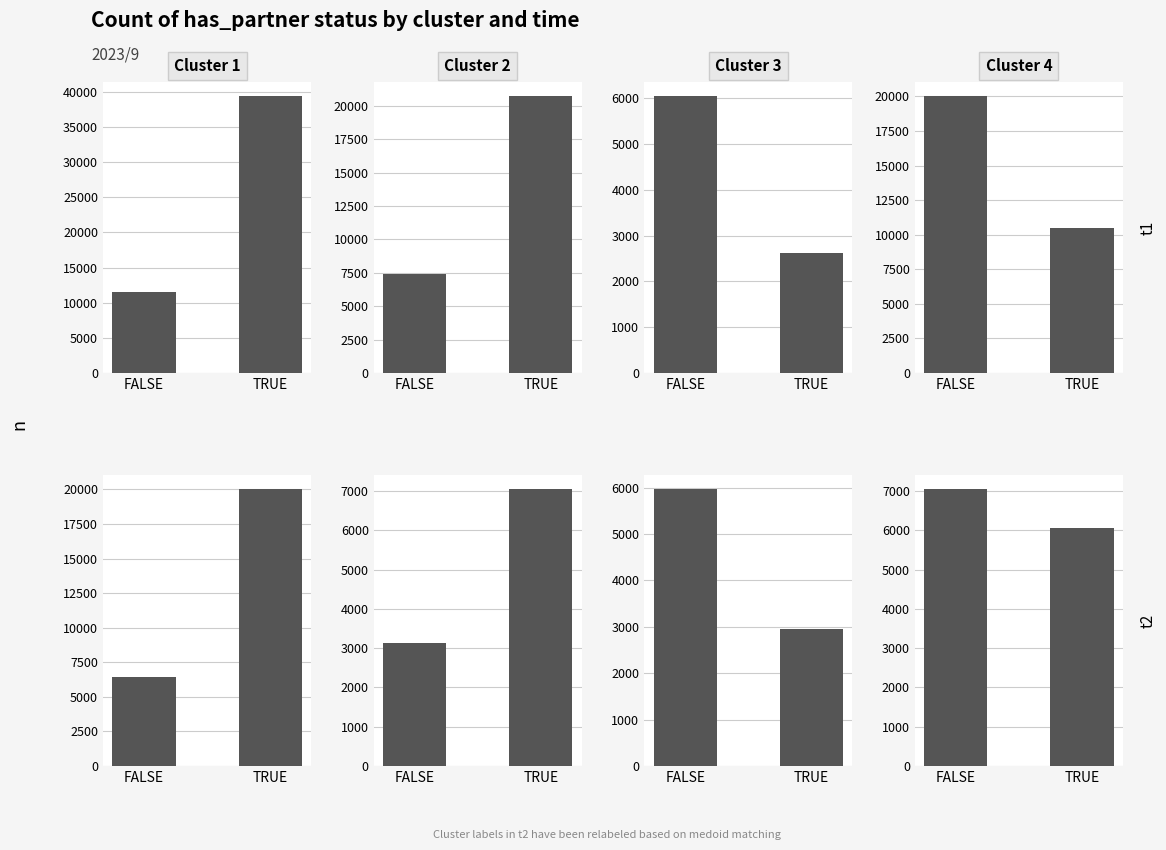

At which category is the sum across all series the highest?

TRUE